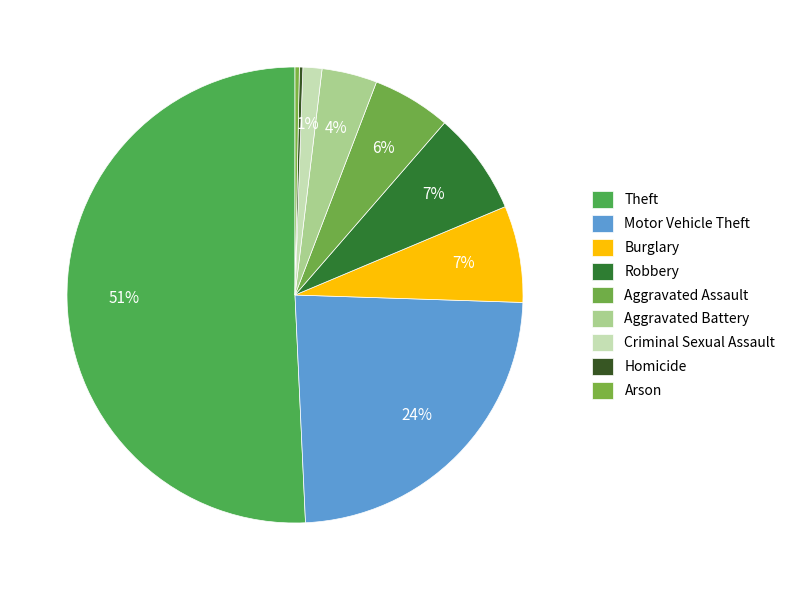

What is the majority slice?

Theft